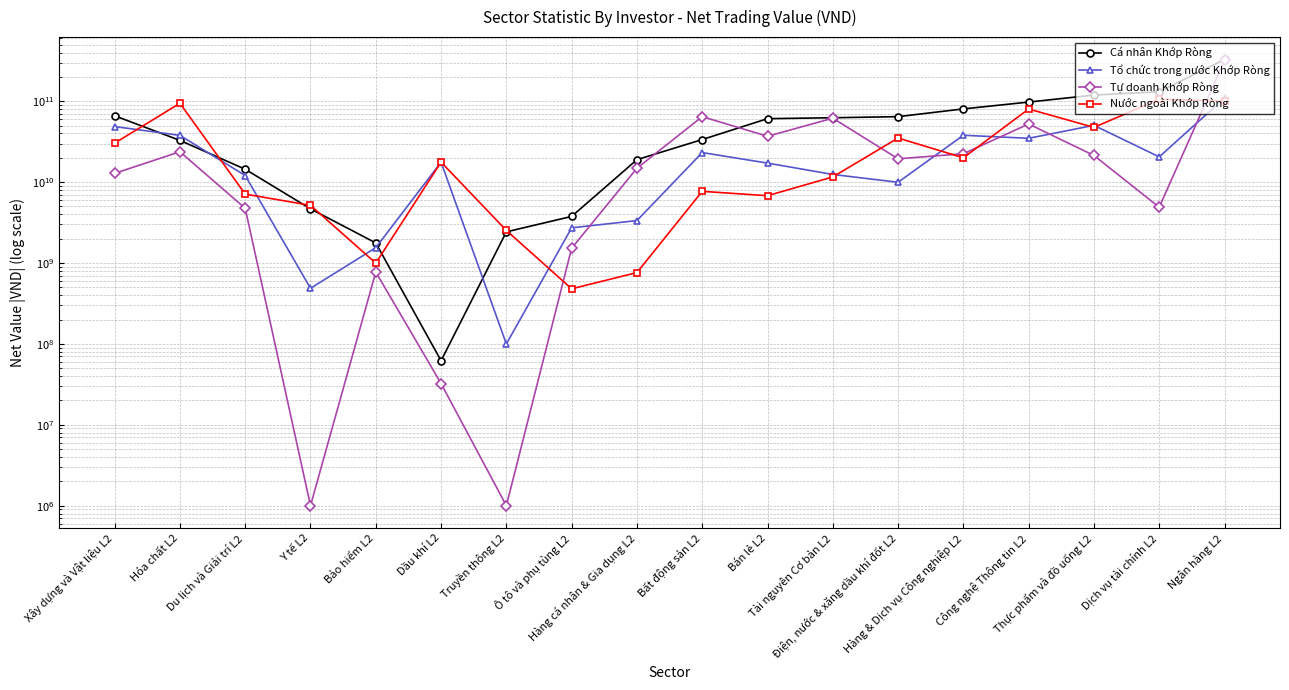

What is the spread (max minus min) of values at Điện, nước & xăng dầu khí đốt L2?

54498253002